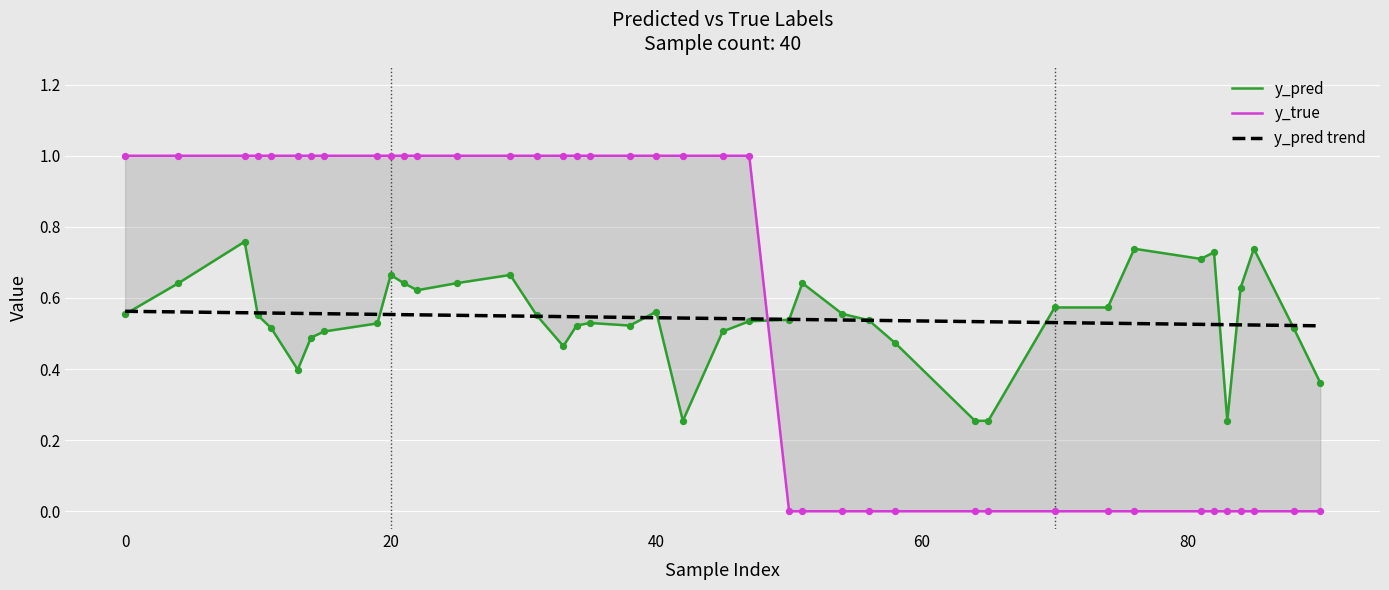

Is the value of y_pred at 14 greater than the value of y_true at 2?

No